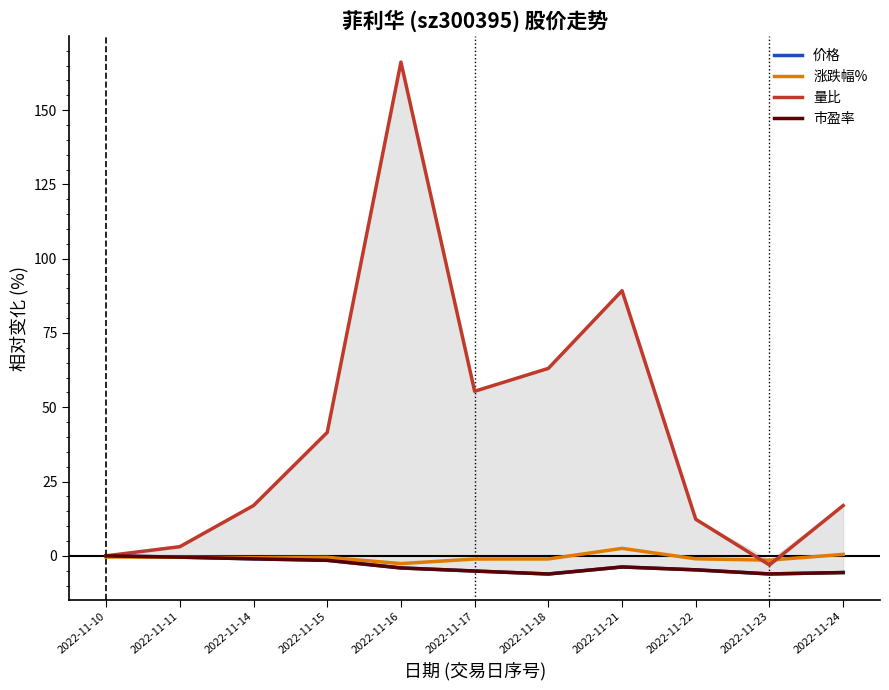

True or false: 涨跌幅% has more than 0 interior local peaks.

True